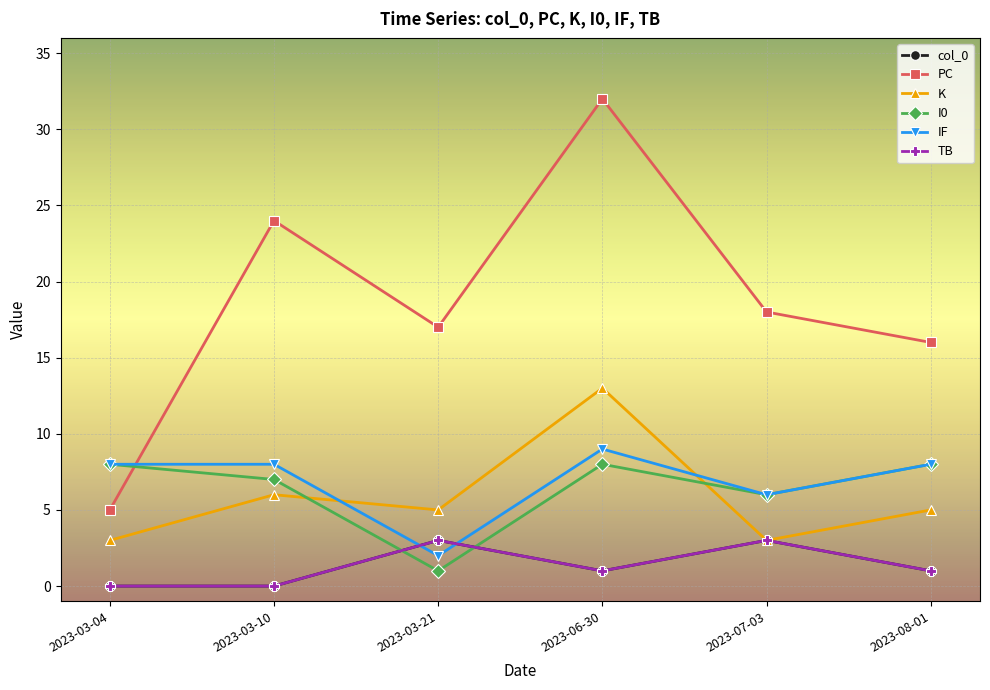

Rank the categories by IF value from lowest to highest.

2023-03-21, 2023-07-03, 2023-03-04, 2023-03-10, 2023-08-01, 2023-06-30